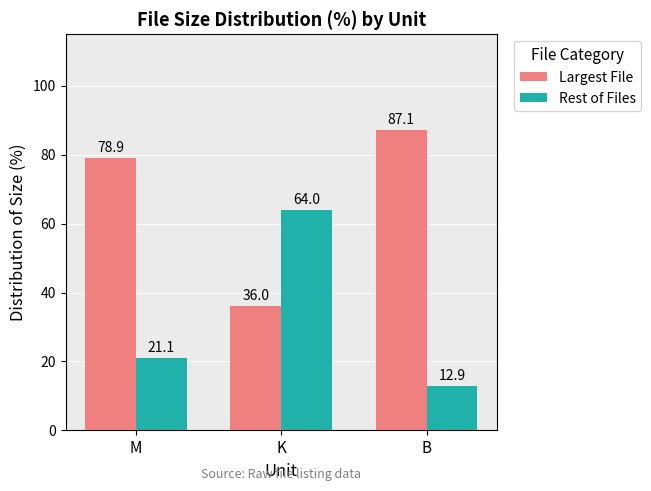

Where is Rest of Files nearest to the value 38?

M